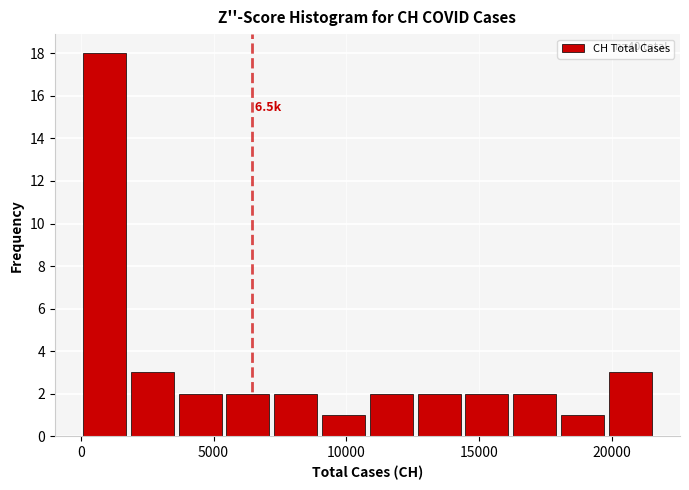

Around what value on the x-axis is the tallest bar? Give the approximate position of its centre, as read against the axis.

1000